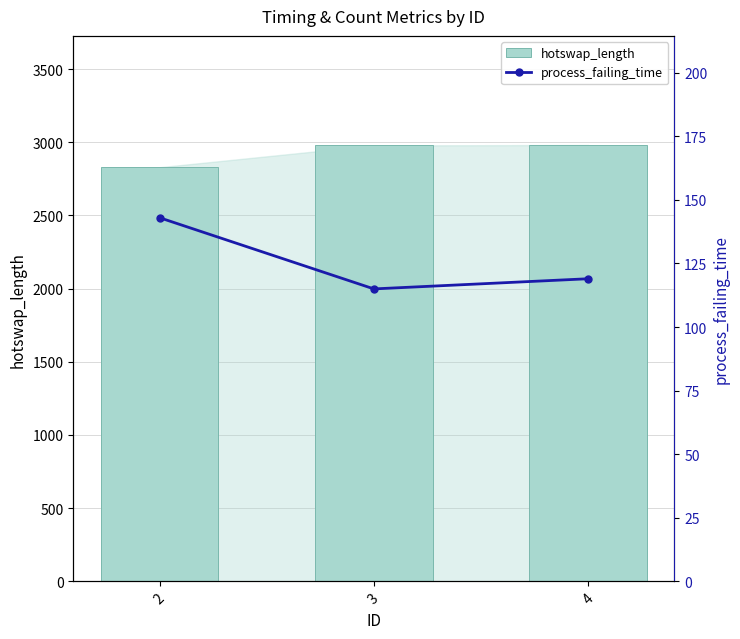

How many categories are shown in the chart?

3